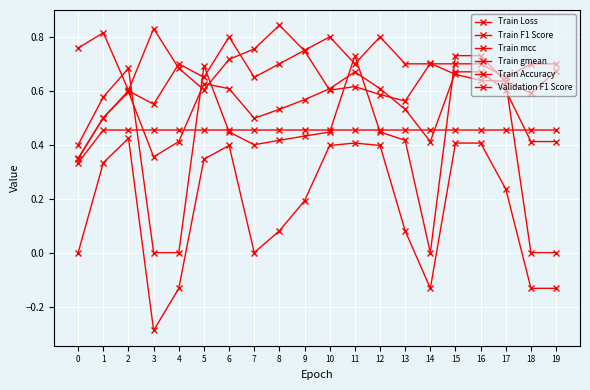

Reading right to left, list all the values displayed in this chart.

Train Loss: 0.7	0.6	0.6	0.6	0.7	0.7	0.6	0.6	0.6	0.6	0.7	0.8	0.8	0.7	0.6	0.7	0.8	0.6	0.8	0.8
Train F1 Score: 0.4	0.4	0.6	0.7	0.7	0.4	0.5	0.6	0.7	0.6	0.6	0.5	0.5	0.6	0.6	0.4	0.4	0.6	0.5	0.3
Train mcc: -0.1	-0.1	0.2	0.4	0.4	-0.1	0.1	0.4	0.4	0.4	0.2	0.1	0.0	0.4	0.3	-0.1	-0.3	0.4	0.3	0.0
Train gmean: 0.0	0.0	0.6	0.7	0.7	0.0	0.4	0.4	0.7	0.4	0.4	0.4	0.4	0.4	0.7	0.0	0.0	0.7	0.6	0.4
Train Accuracy: 0.7	0.7	0.7	0.7	0.7	0.7	0.7	0.8	0.7	0.8	0.8	0.7	0.7	0.8	0.7	0.7	0.6	0.6	0.5	0.3
Validation F1 Score: 0.5	0.5	0.5	0.5	0.5	0.5	0.5	0.5	0.5	0.5	0.5	0.5	0.5	0.5	0.5	0.5	0.5	0.5	0.5	0.3